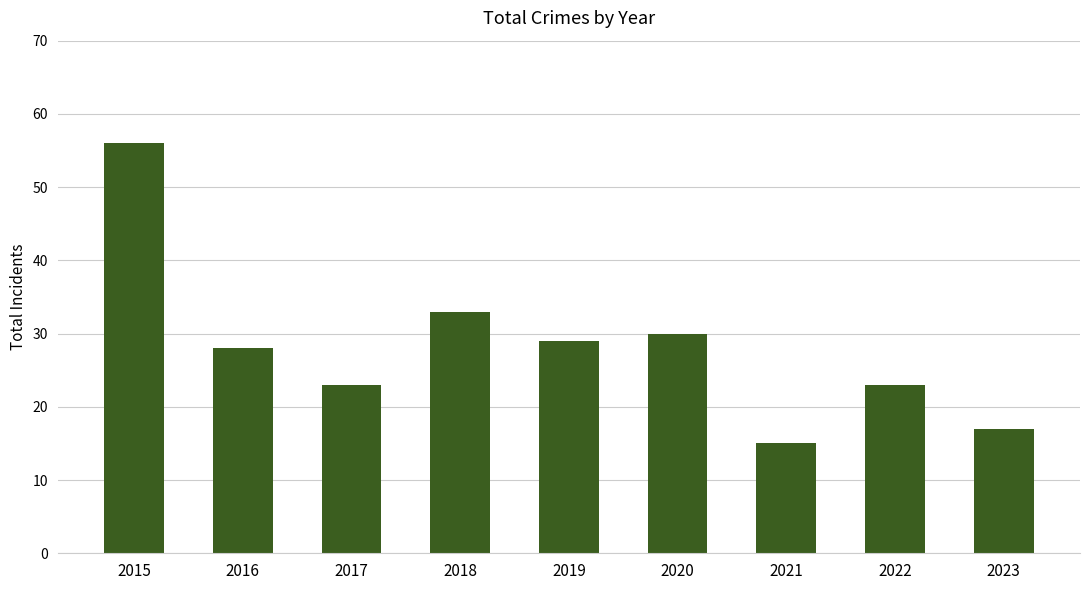

How many values are below 28?

4